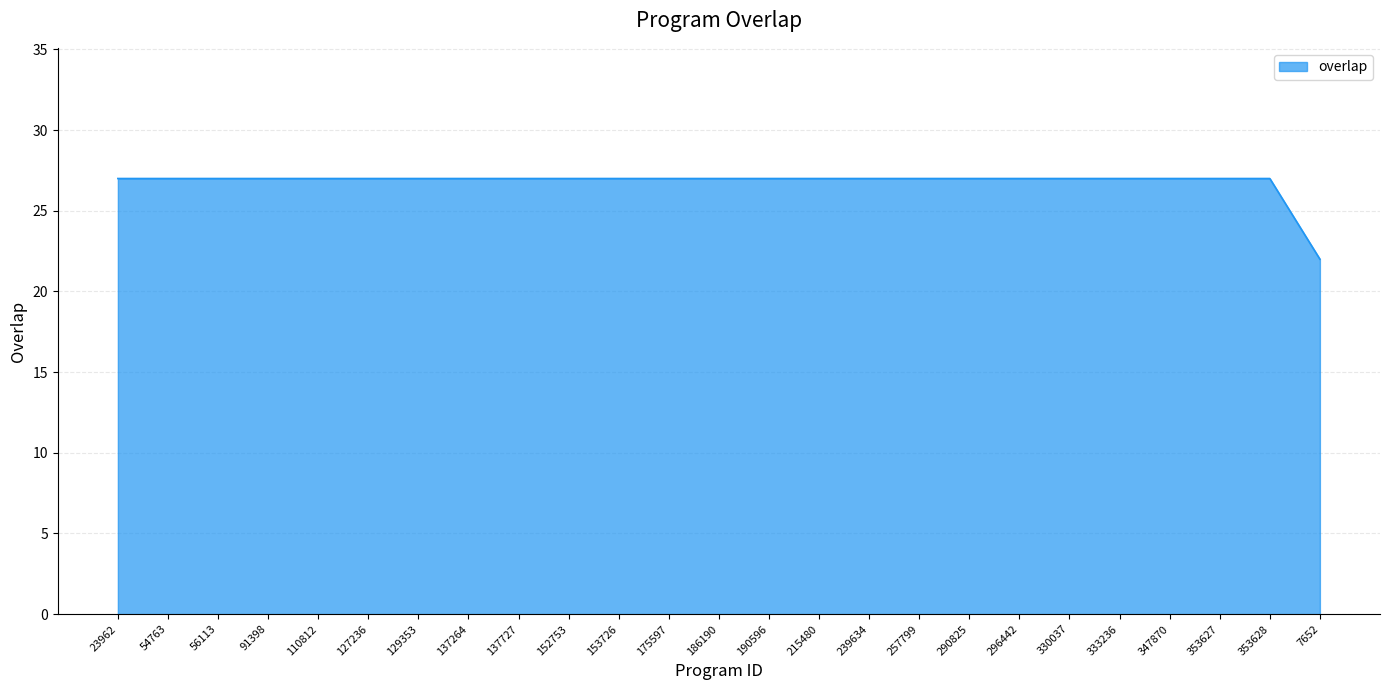

Which label corresponds to the smallest value in the chart?

7652